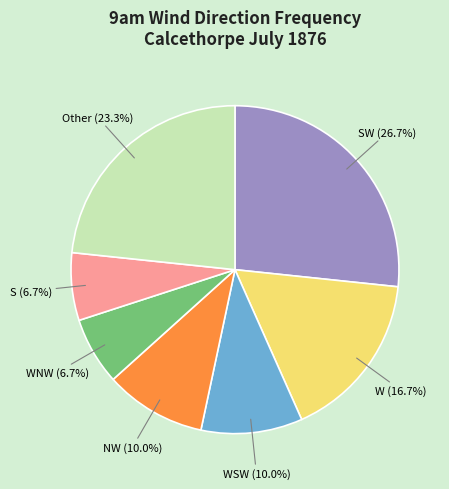

Count the number of slices in the pie.

7